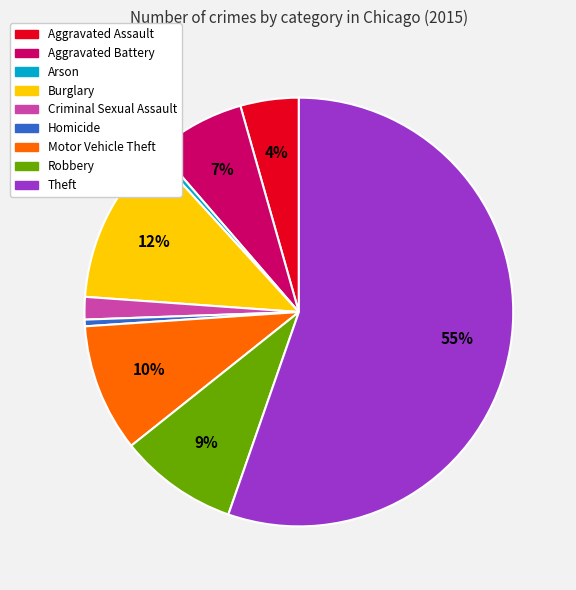

Combined, do Burglary and Robbery account for over 50%?

No